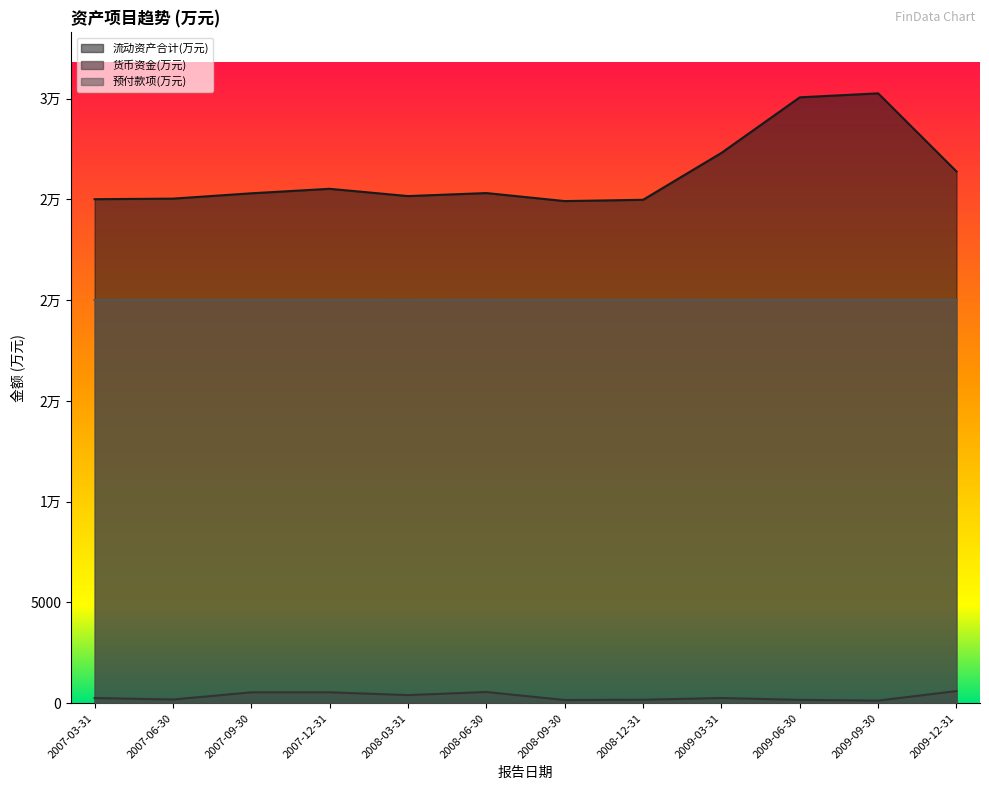

How many data points in 预付款项(万元) are above 20005?

3